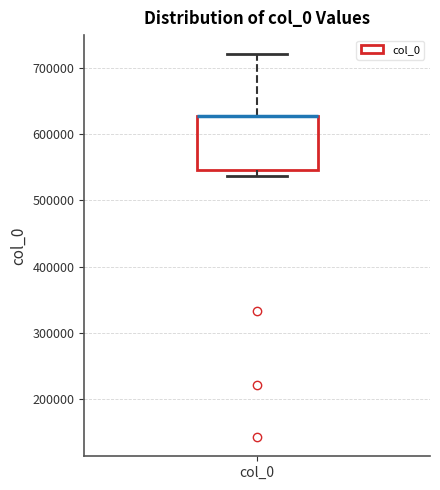

Transcribe this box plot: give where the median line is, the range the box spans, and where the two whiskers end, as read against the y-axis. The values are not printed on the chart, so give them approximately, as read against the axis.

median 630000 (drawn on the box's upper edge), box 540000 to 630000, whiskers 540000 (just below the box's lower edge) to 720000